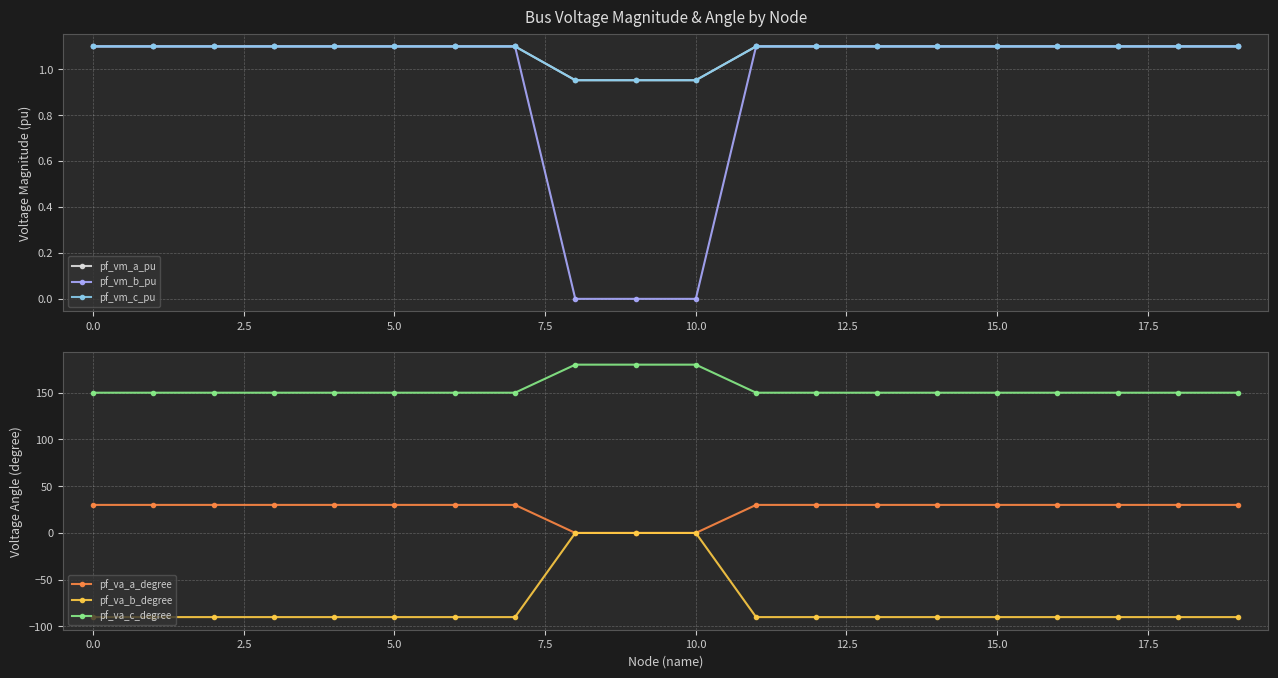

What is the difference between the maximum and minimum values in the pf_vm_b_pu series?

1.1